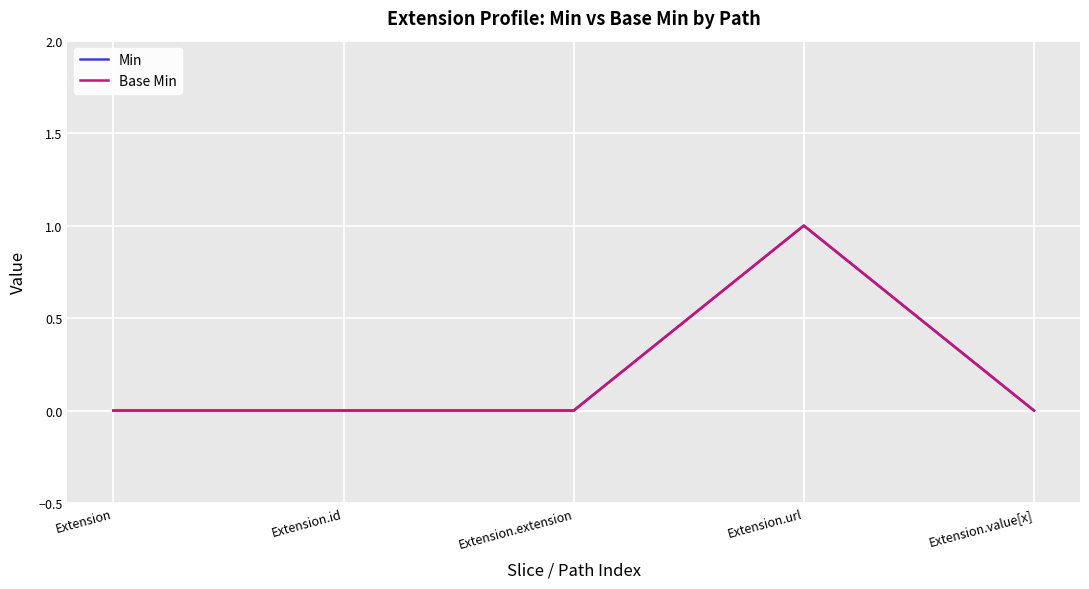

At how many categories does at least one series exceed 0?

1